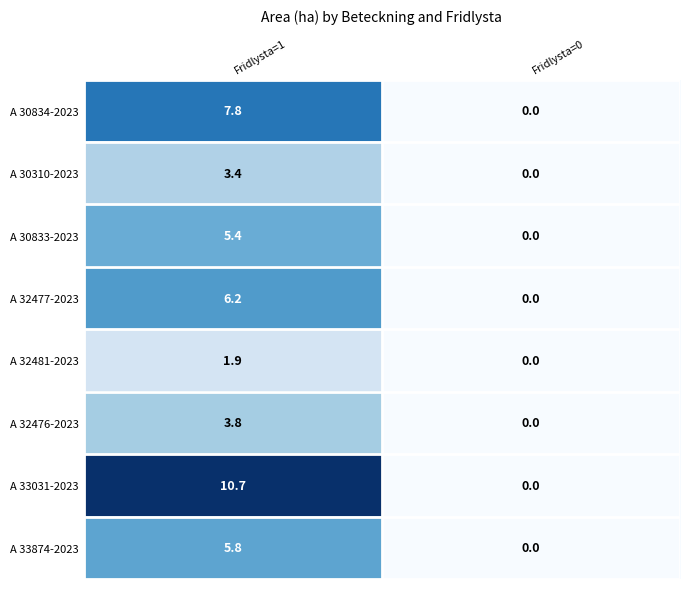

True or false: A 33874-2023 has a value of 5.8 at Fridlysta=1.

True